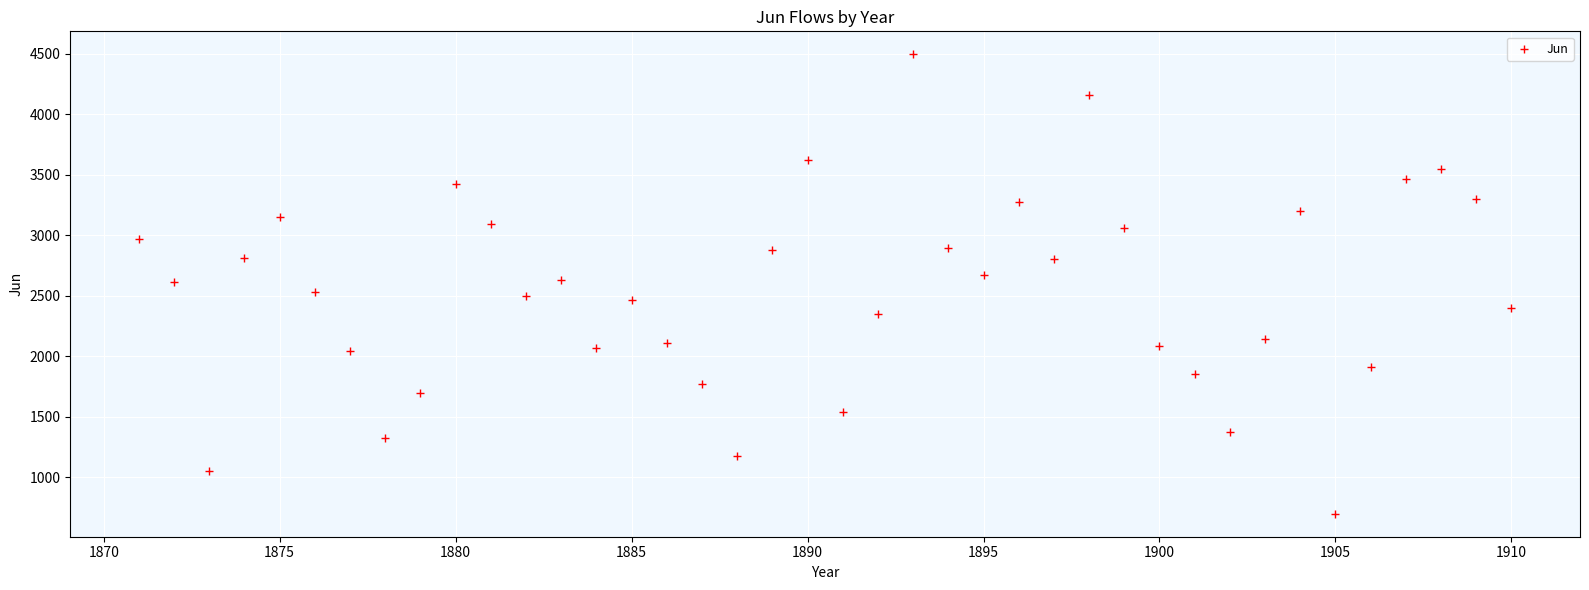

What is the range of X values (max minus min)?

39